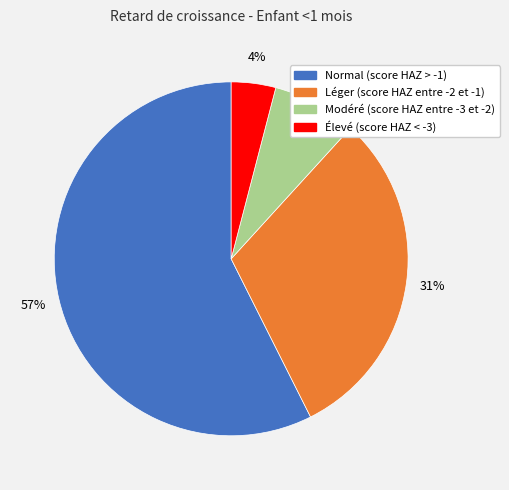

Does any single category account for the majority?

Yes